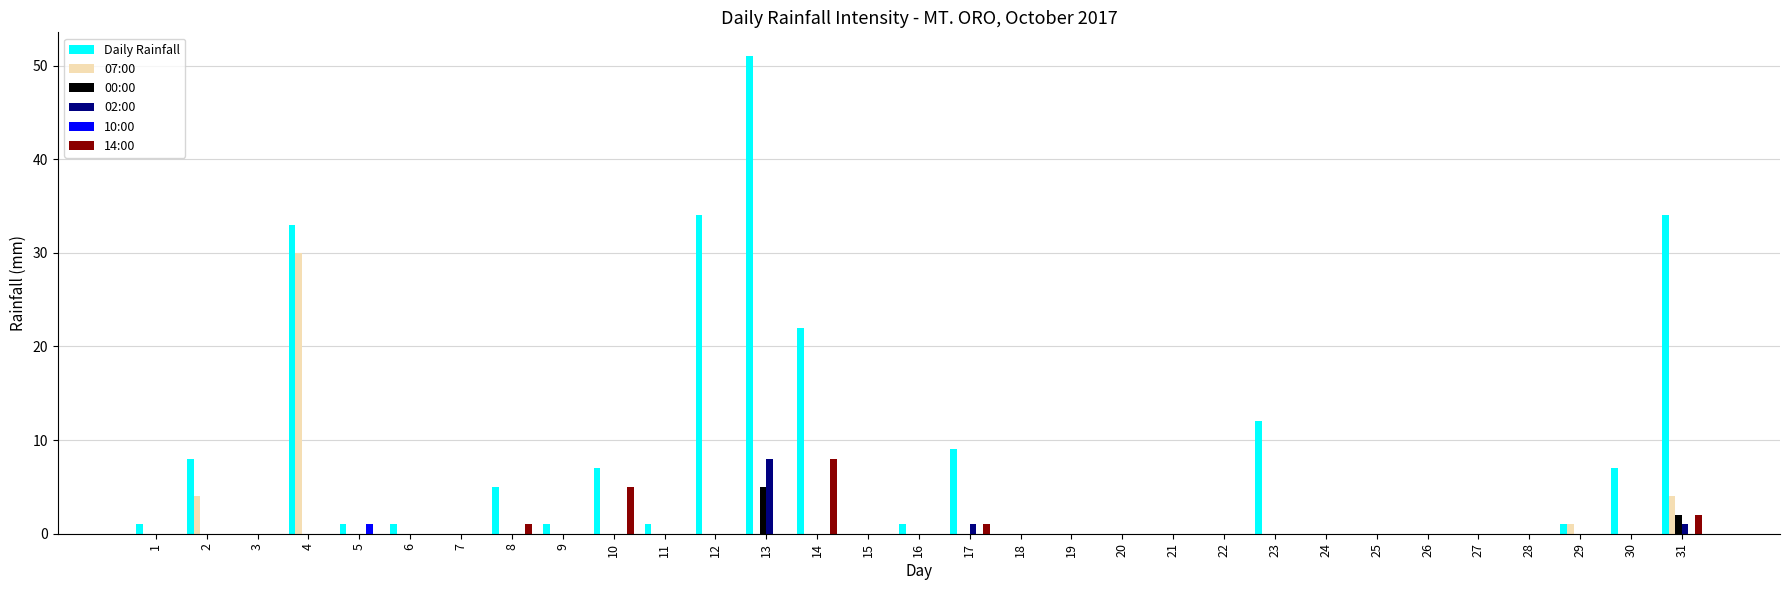

Does the chart contain stacked bars?

No